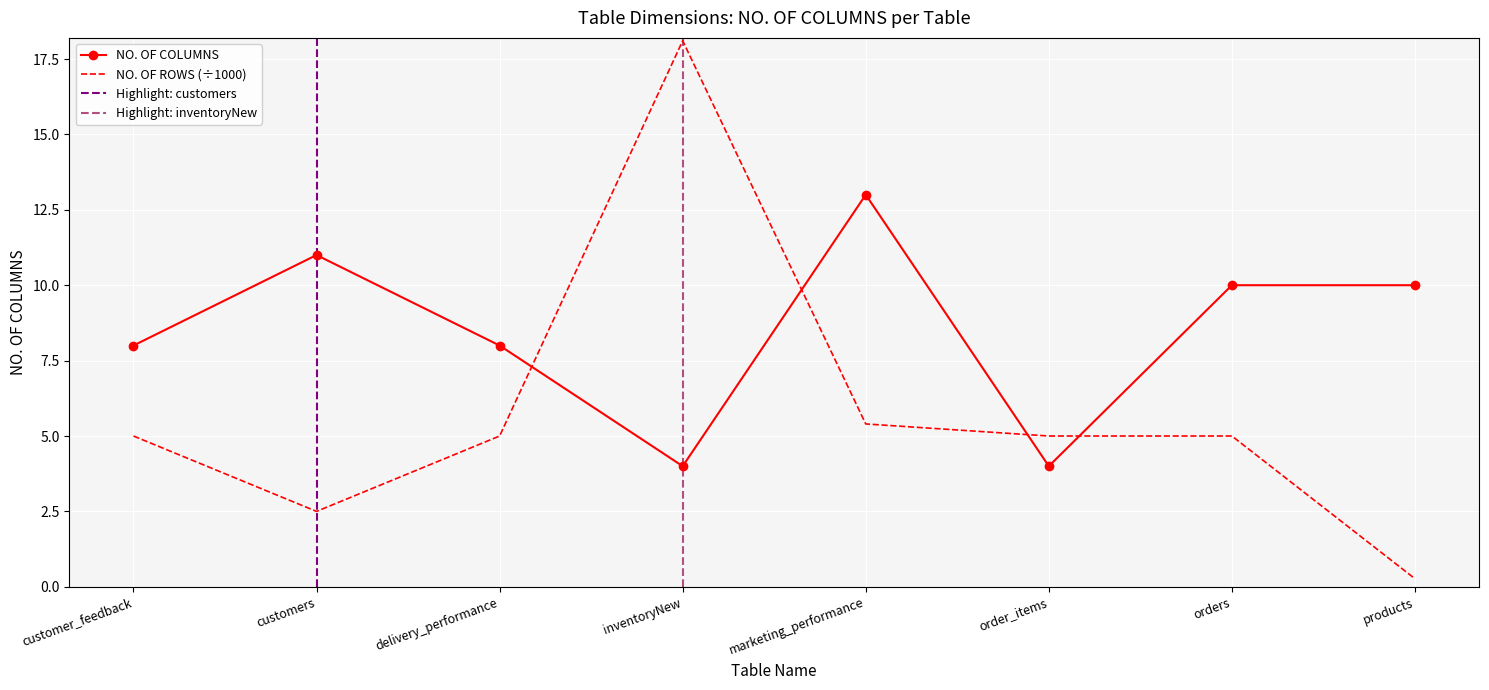

At products, list the series in order from largest to smallest.

NO. OF COLUMNS, NO. OF ROWS